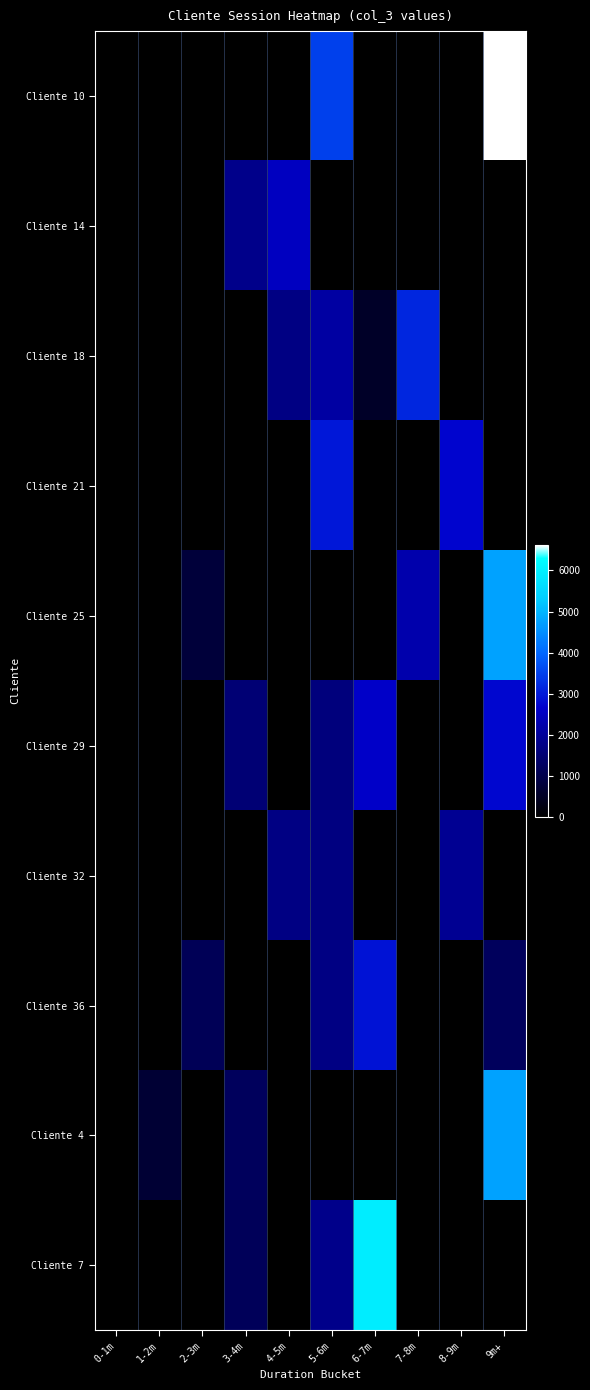

What is the difference between the highest and lowest values at 3-4m?

1808